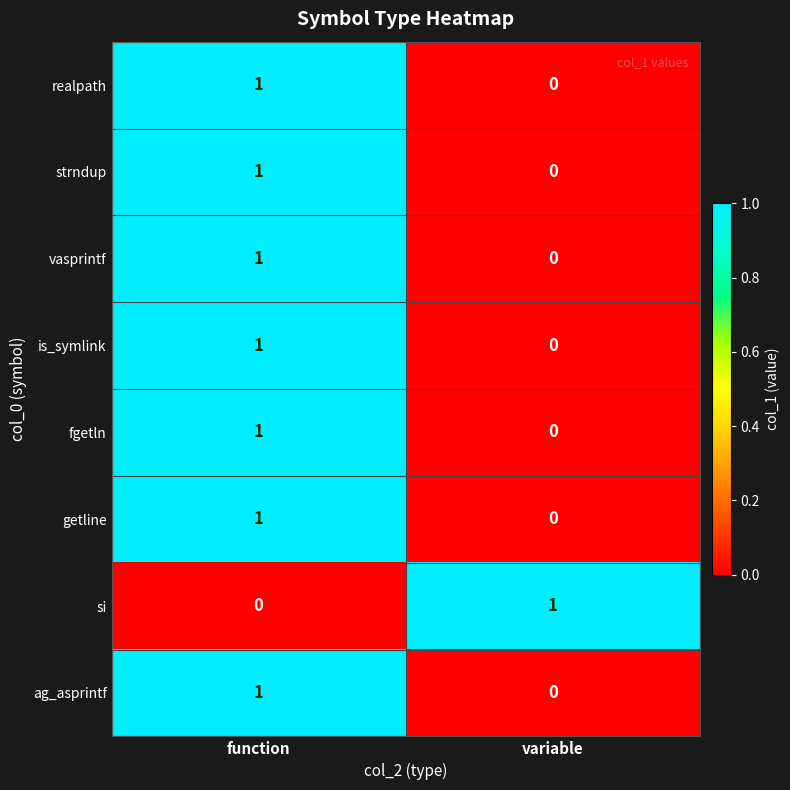

Is the value of realpath at function greater than the value of fgetln at variable?

Yes